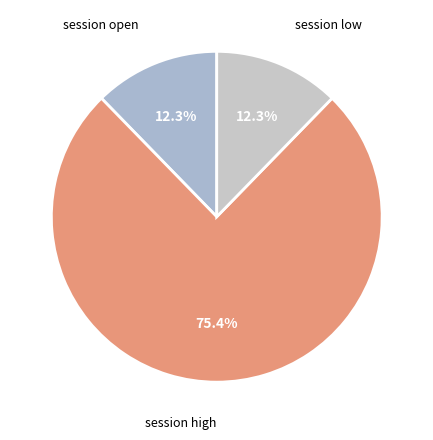

To the nearest percent, what is the difference between the largest and smallest slice percentages?

63%